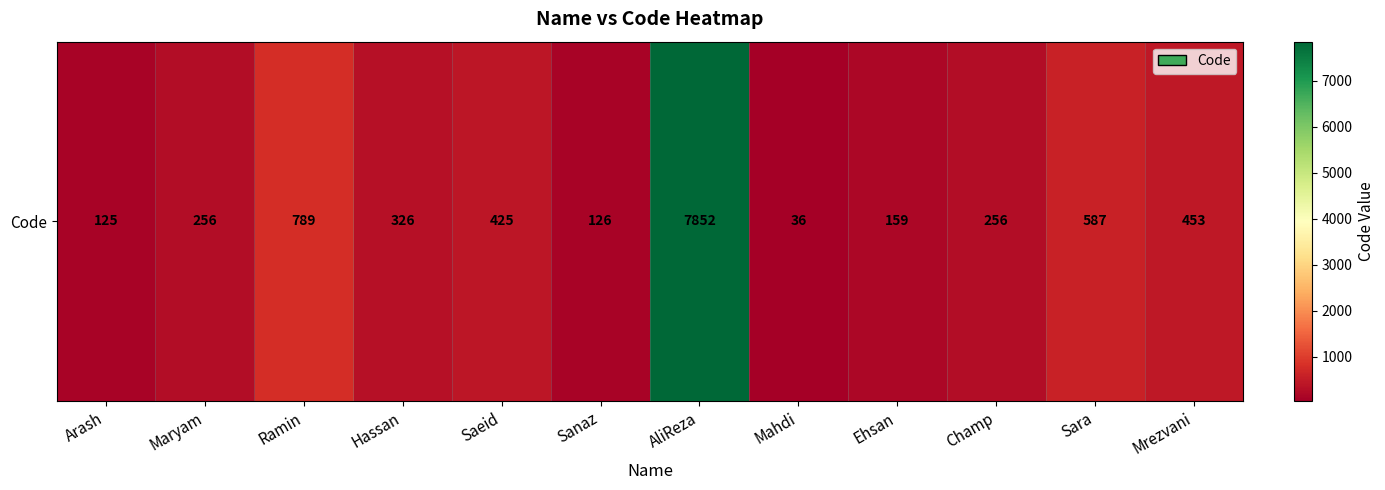

Is it true that the value at Ehsan is 159?

True